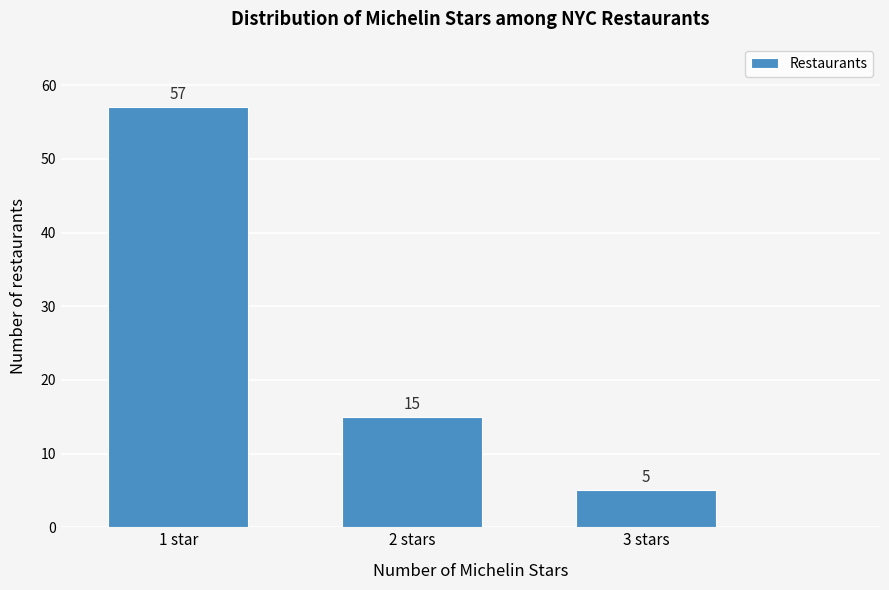

Reading right to left, what are all the values shown in this chart?

3 stars=5	2 stars=15	1 star=57